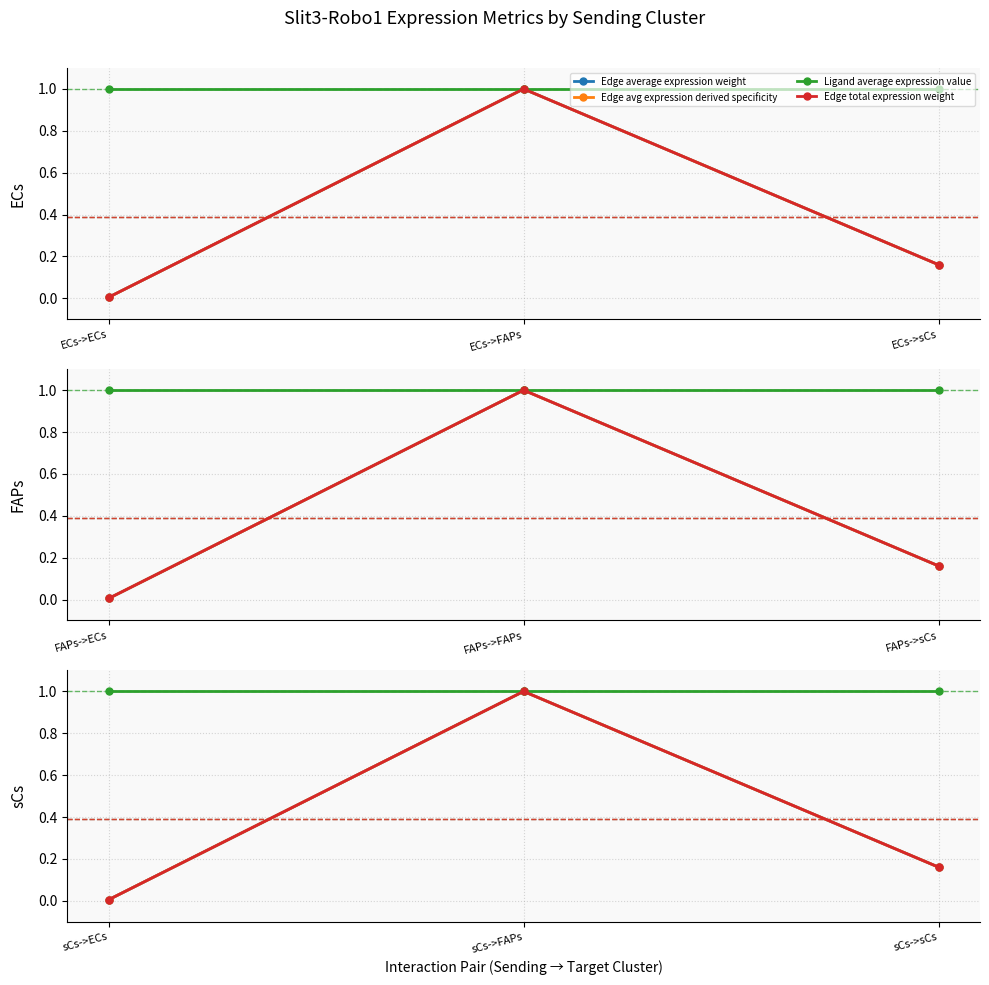

Does the chart have visible grid lines?

Yes